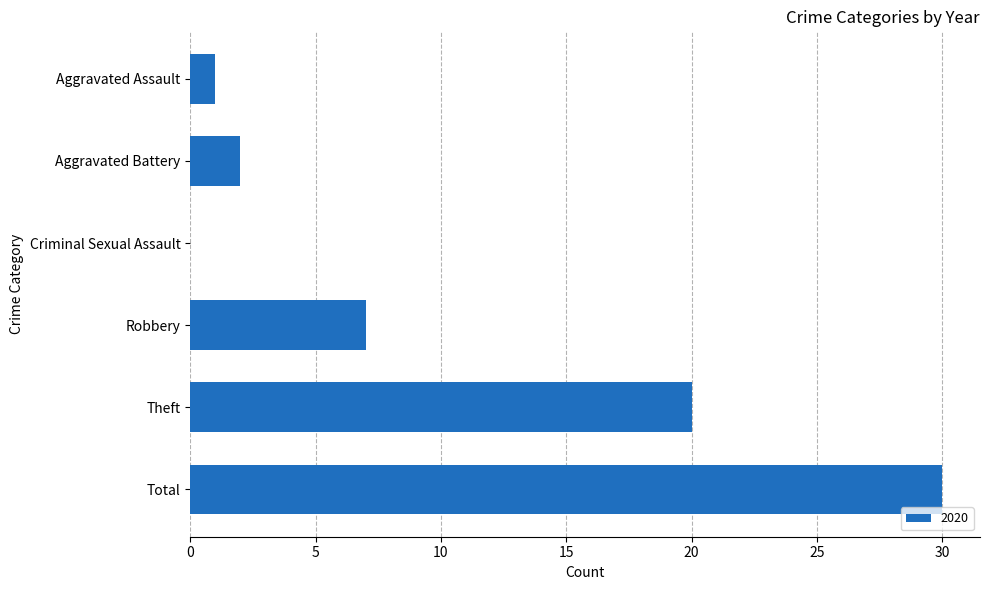

The value at Criminal Sexual Assault is 16. True or false?

False